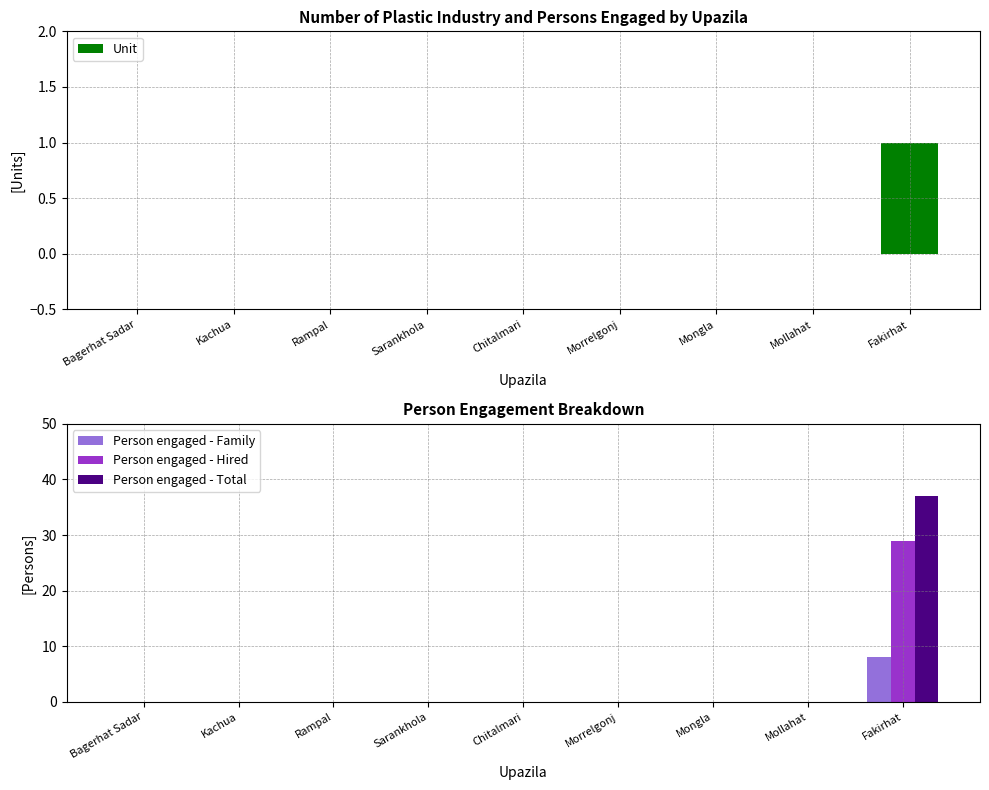

Are the bars grouped side by side (vs. stacked)?

Yes